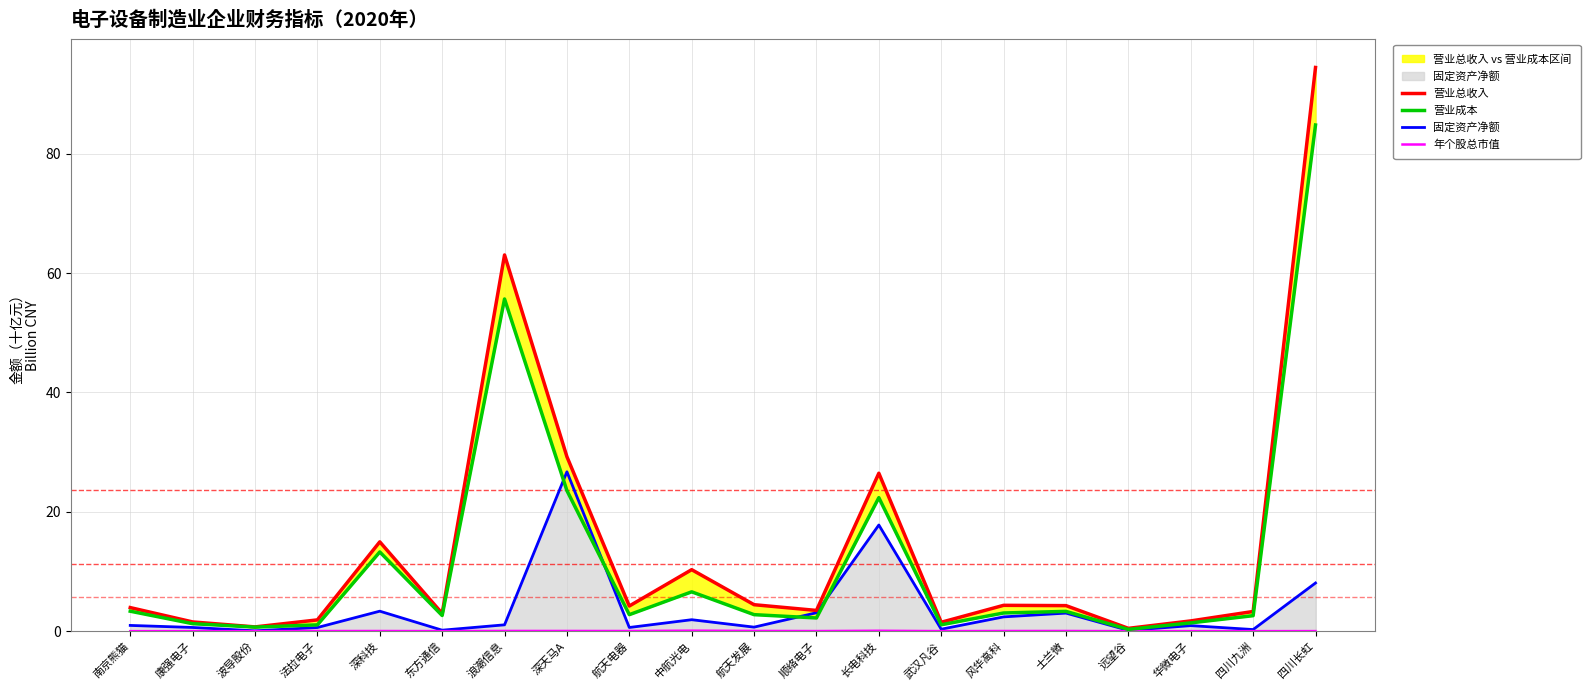

List the labels in order of 营业总收入 value, smallest first.

远望谷, 波导股份, 武汉凡谷, 康强电子, 华微电子, 法拉电子, 东方通信, 四川九洲, 顺络电子, 南京熊猫, 航天电器, 士兰微, 风华高科, 航天发展, 中航光电, 深科技, 长电科技, 深天马A, 浪潮信息, 四川长虹